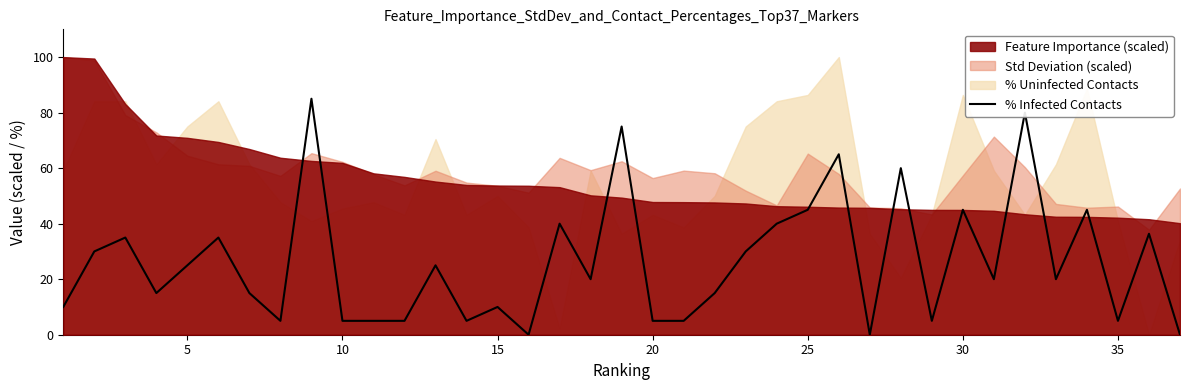

Is it true that % Infected Contacts equals 5.0 at 10?

True